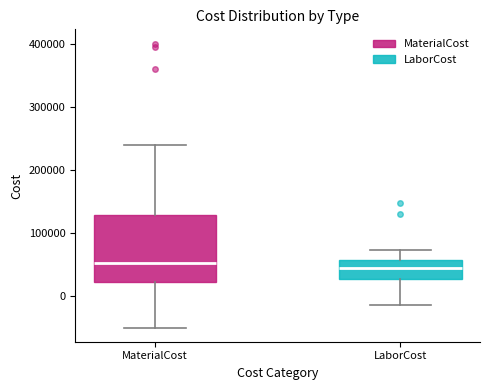

Where does the median line of the box for MaterialCost sit on the y-axis? The values are not printed on the chart, so give them approximately, as read against the axis.

50000